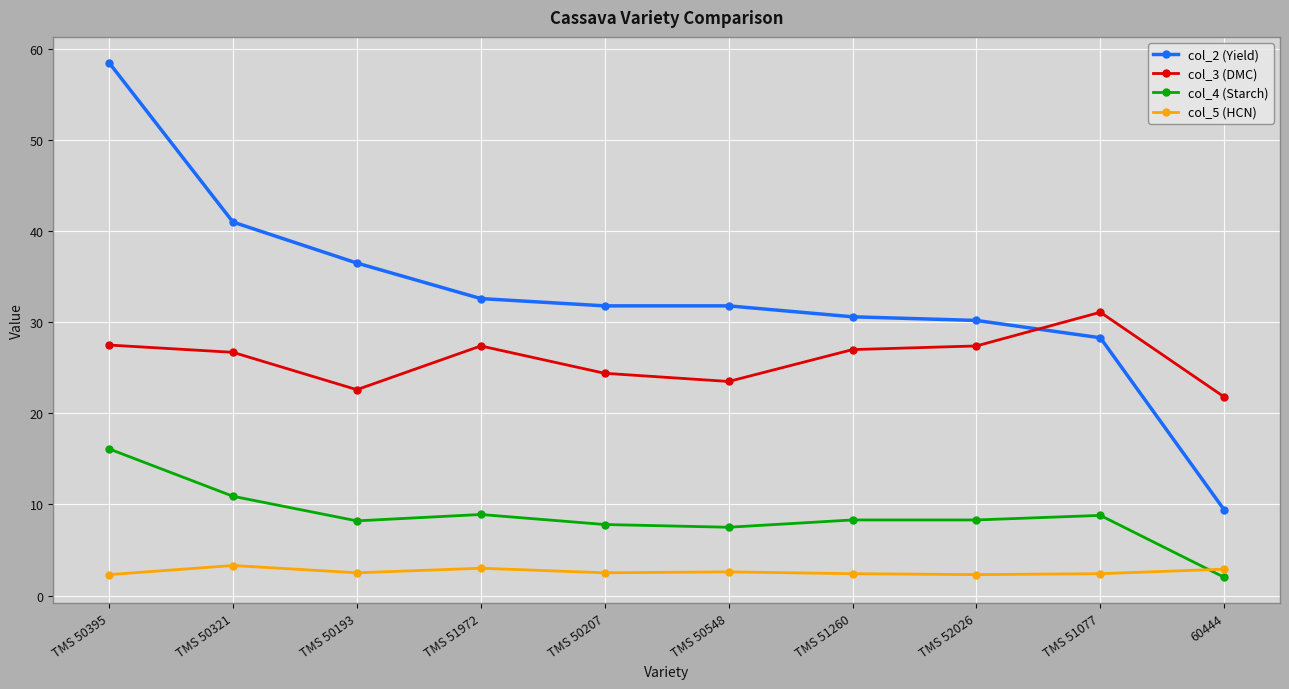

The col_4 (Starch) series shows 10.9 at TMS 50321. True or false?

True